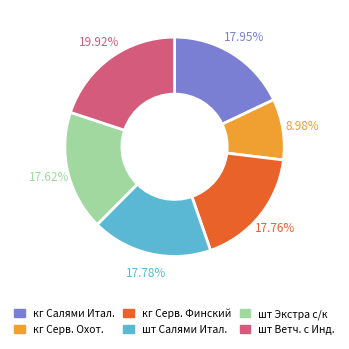

Which slice is the largest?

шт Ветч. с Инд.